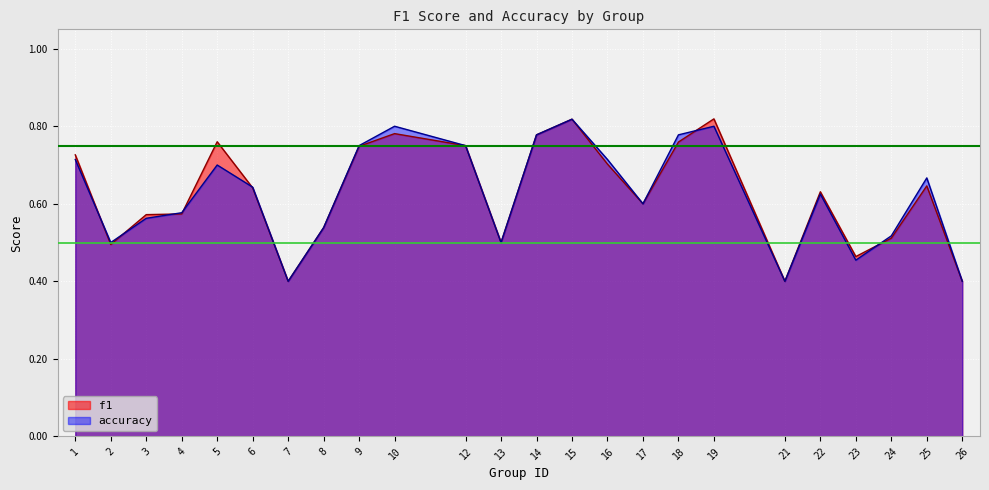

Rank the series by their average value, from highest to lowest.

f1, accuracy